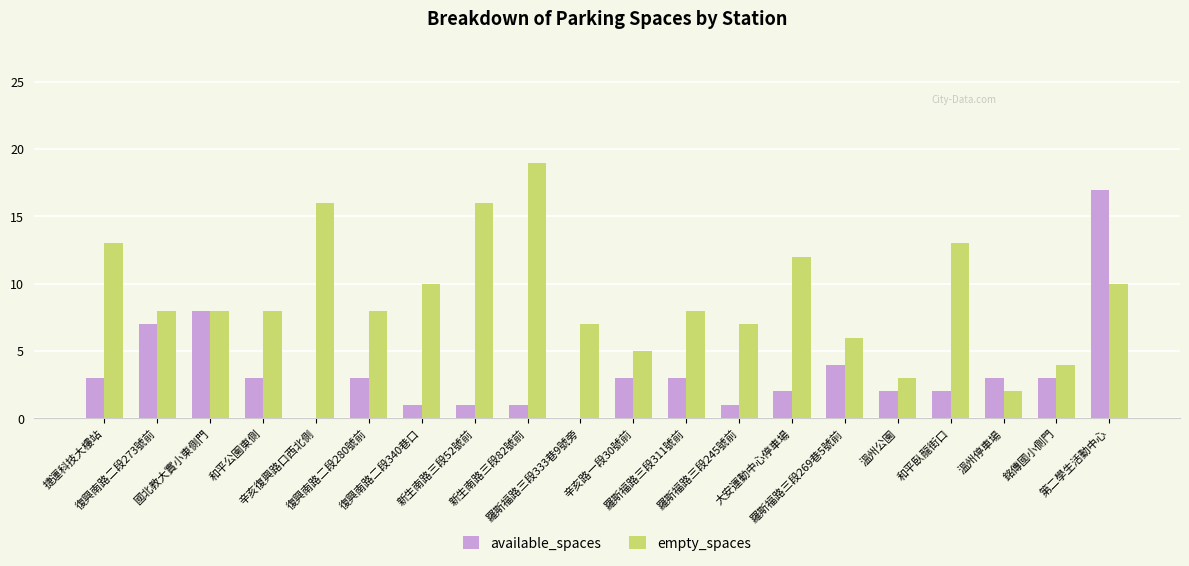

What is the highest value of the empty_spaces series?

19